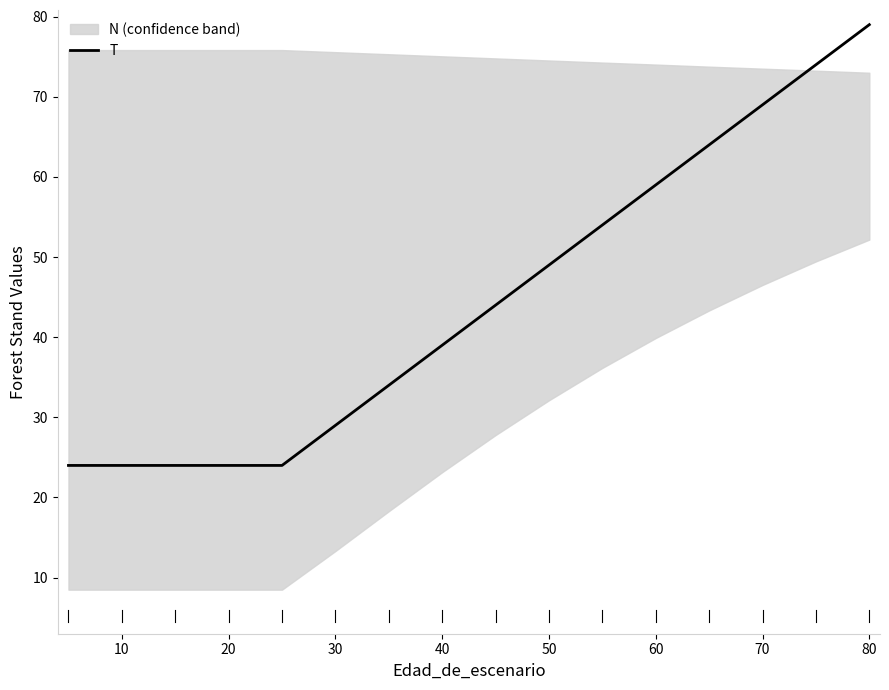

How many distinct data groups are displayed?

1